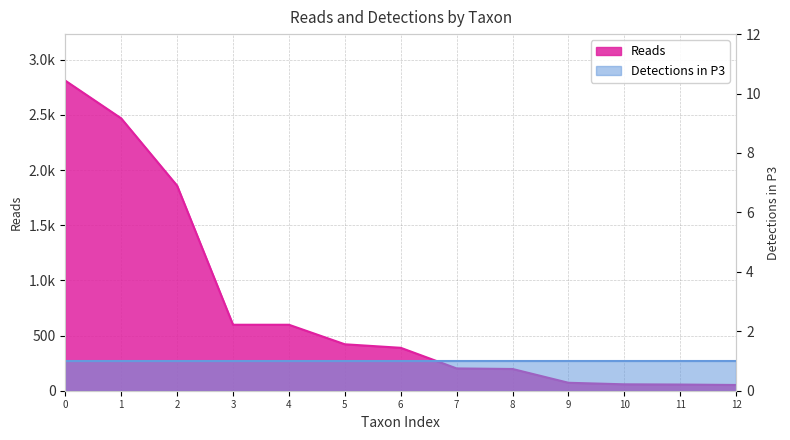

Does the chart display data point markers on the line(s)?

No